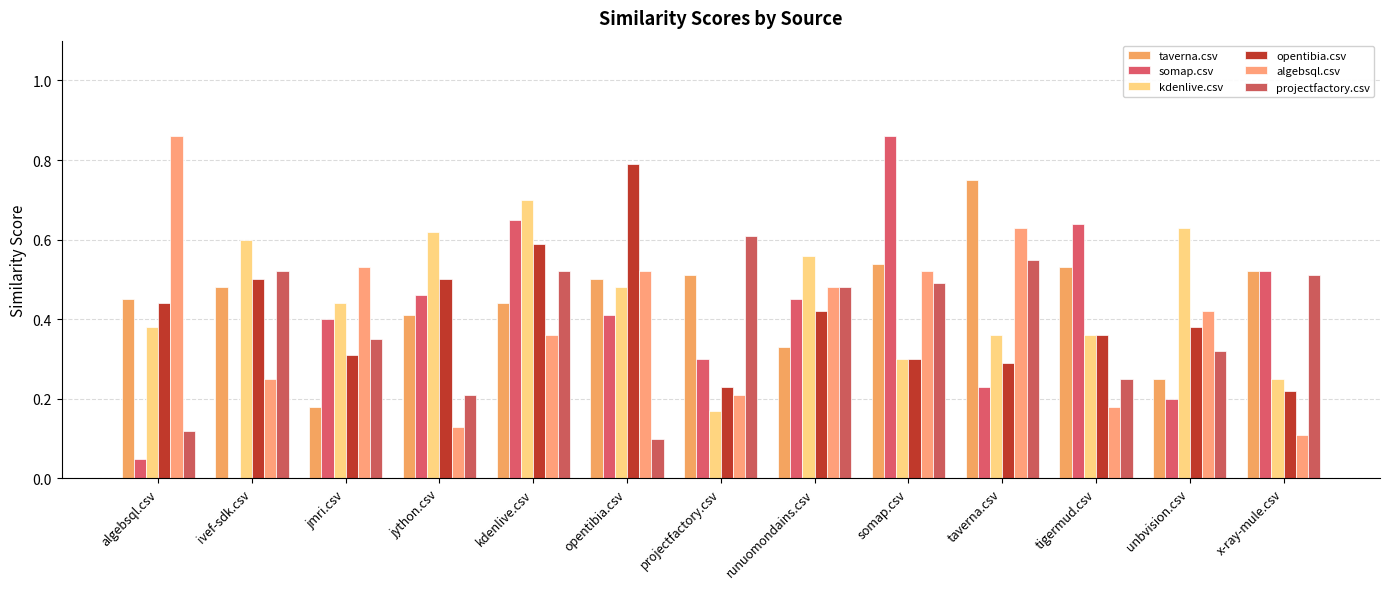

Read the projectfactory.csv value at algebsql.csv.

0.1